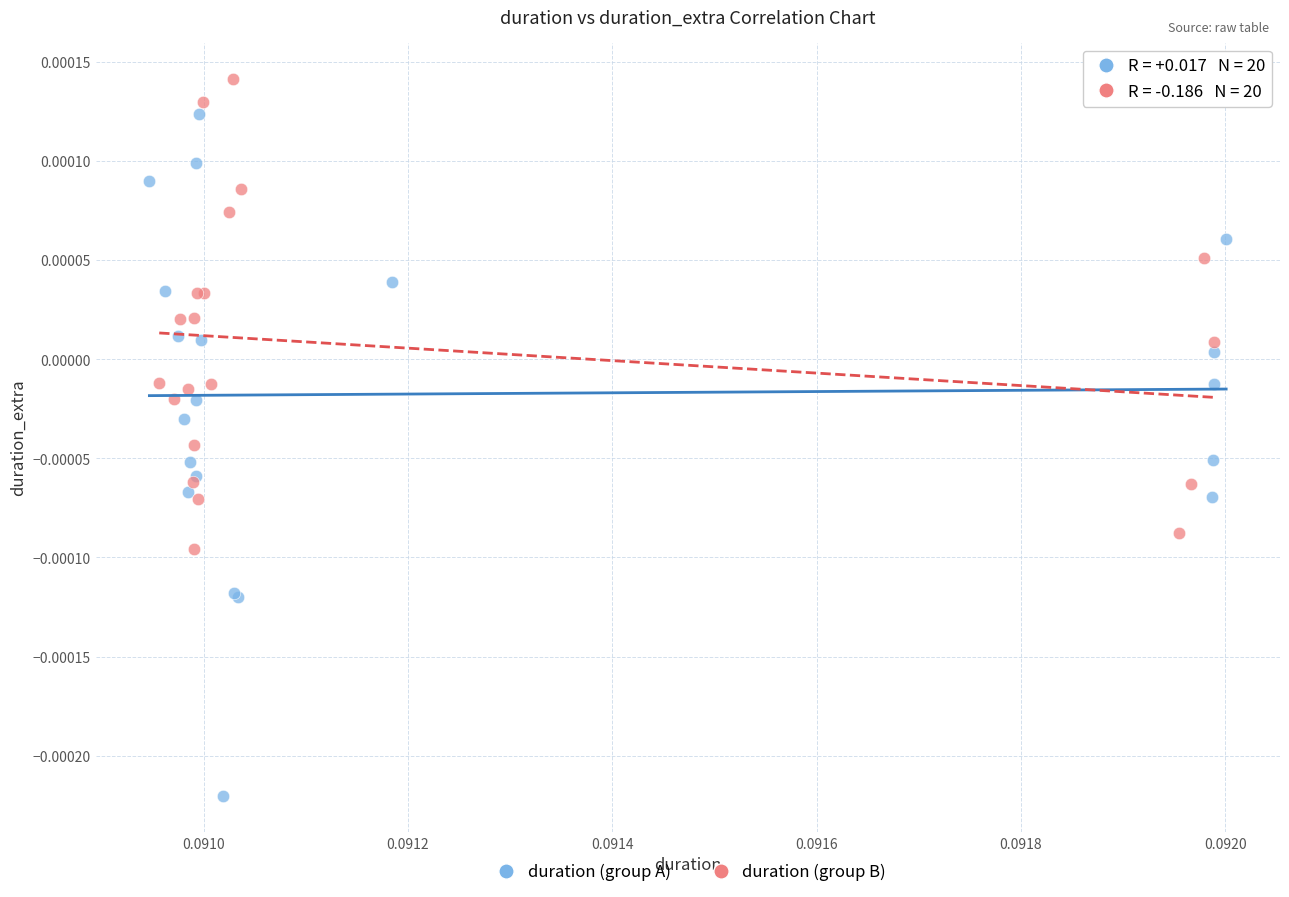

Which series contains the lowest Y value?

duration (group A)